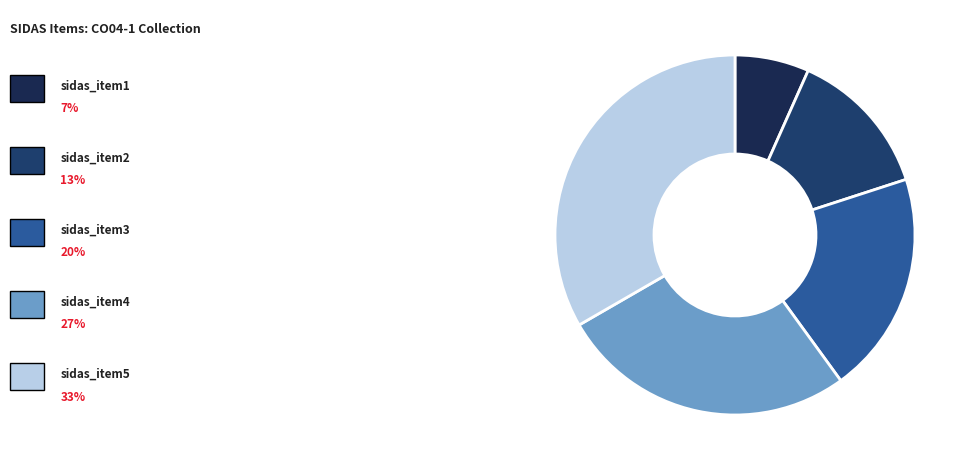

How many slices are in this pie chart?

5